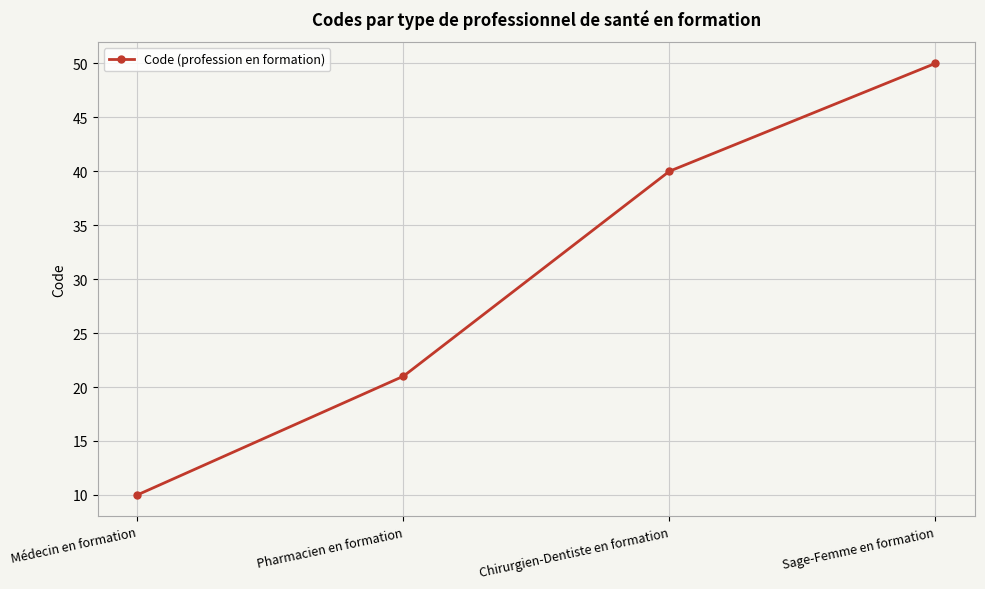

What position from the right is Chirurgien-Dentiste en formation?

2